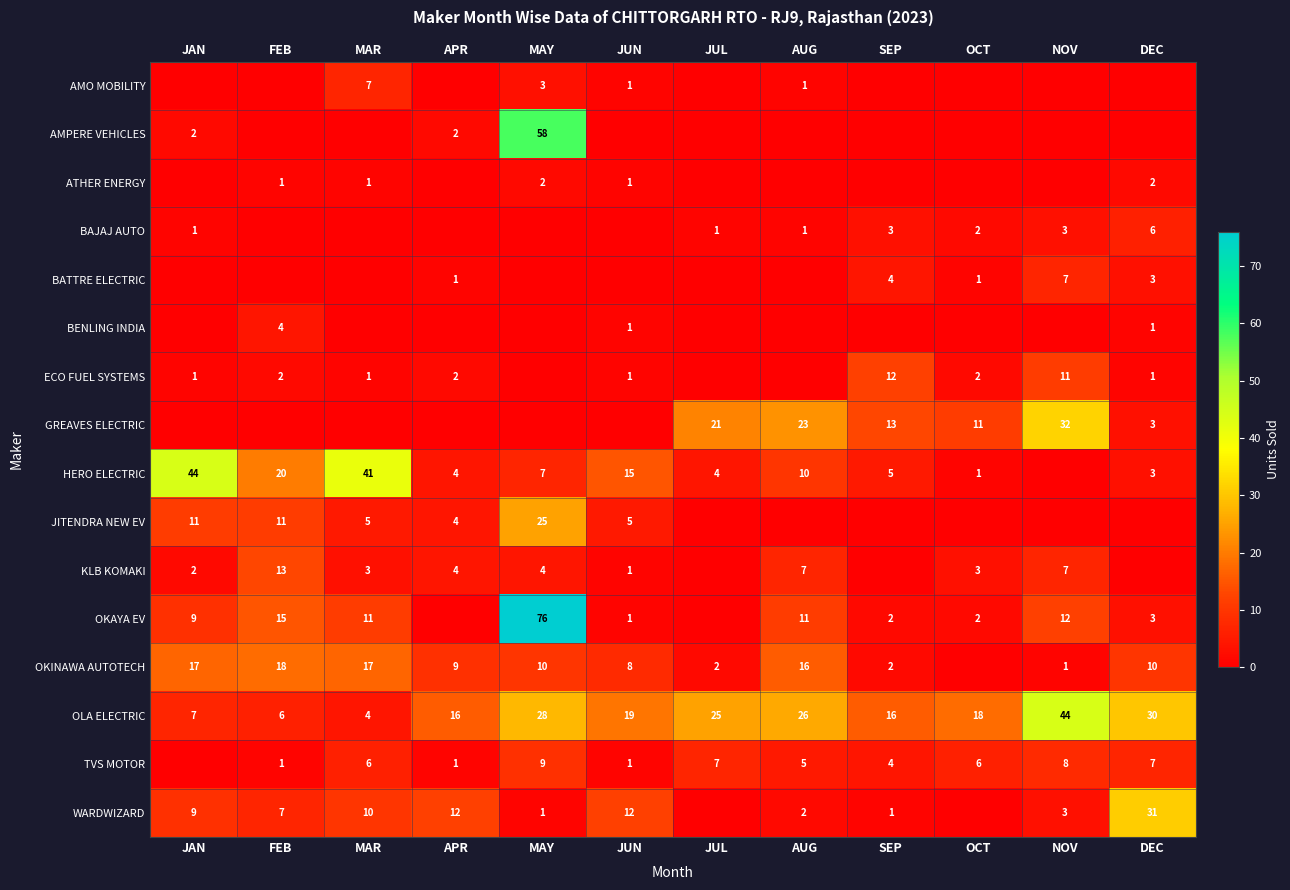

The value of HERO ELECTRIC at JUN is 15. True or false?

True